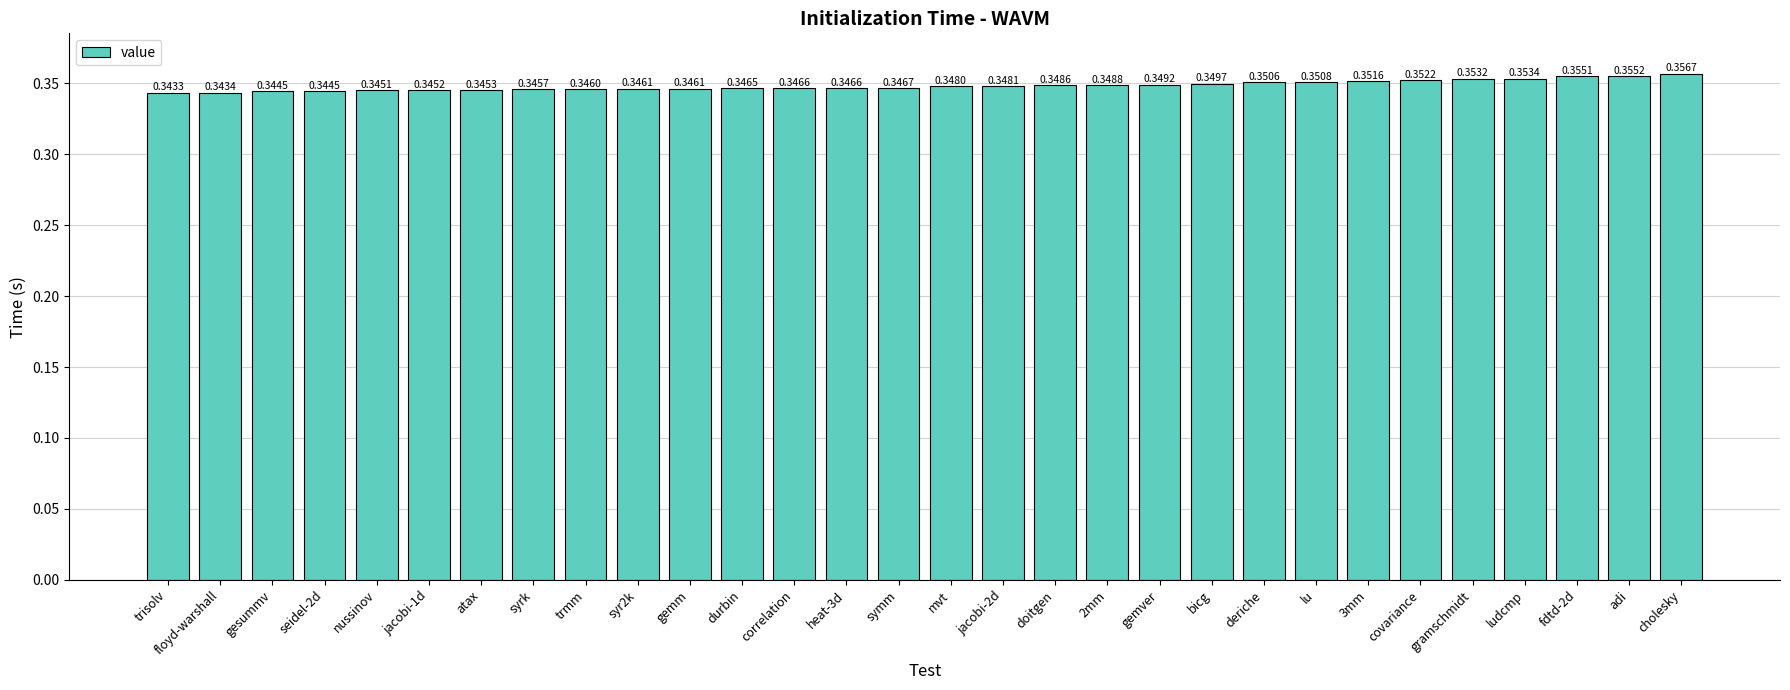

Where is the data nearest to the value 0?

trisolv